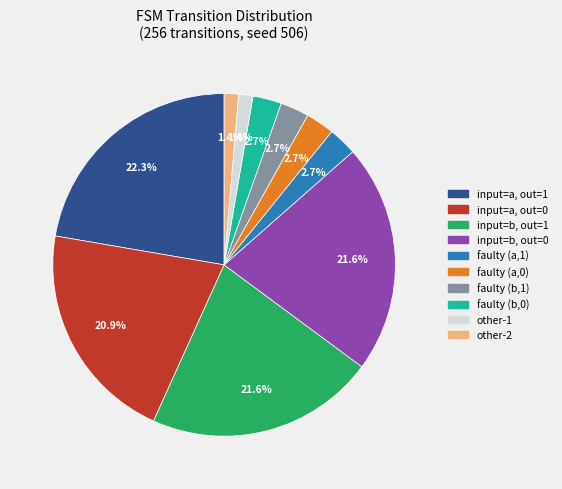

How many segments does this pie chart have?

10